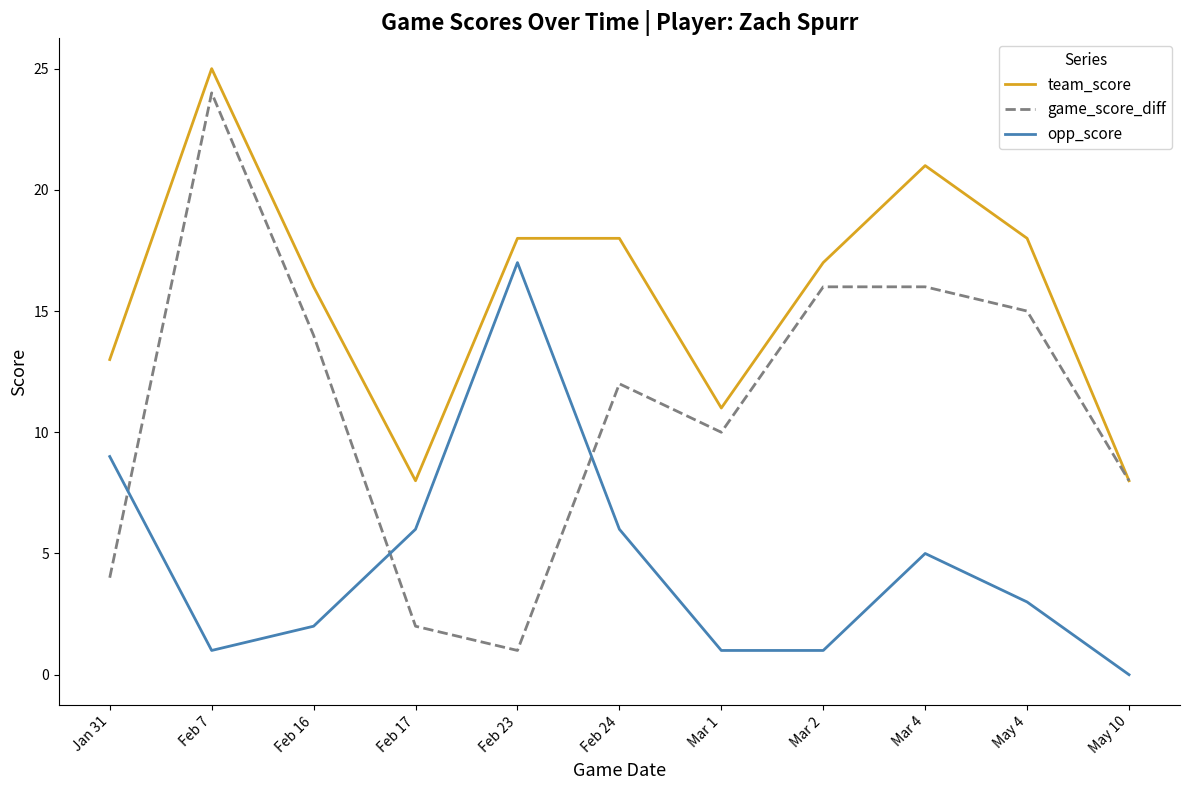

Count the number of categories in the chart.

11